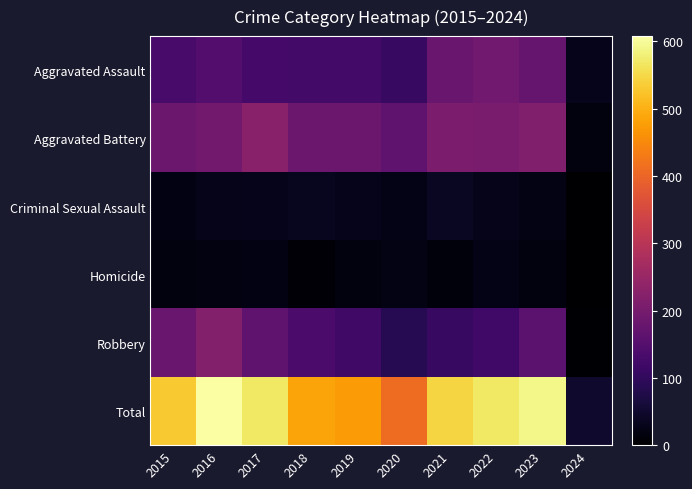

Between 2017 and 2020, which series saw the biggest shift?

Total